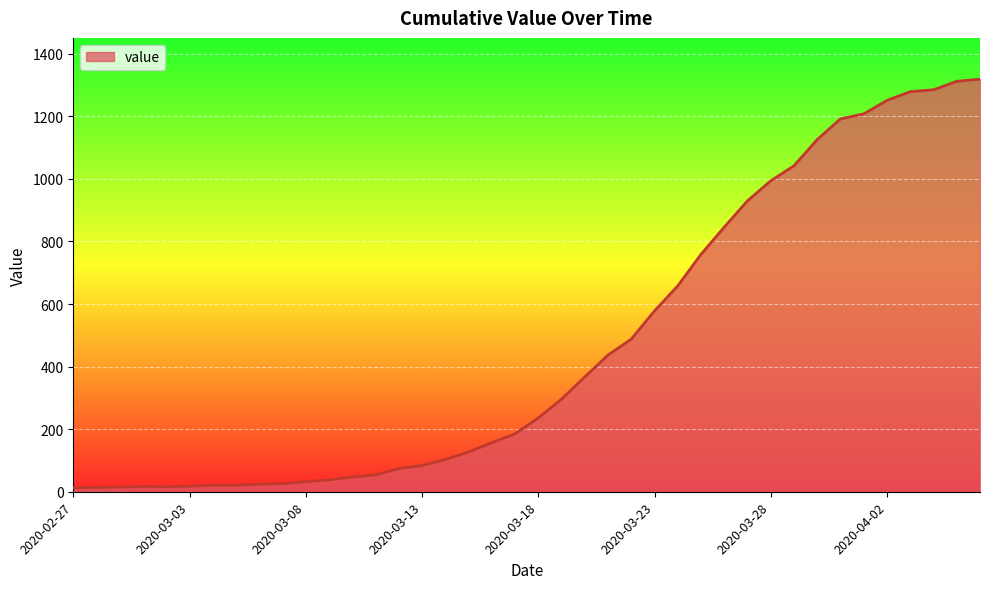

What is the difference between the maximum and minimum values?

1306